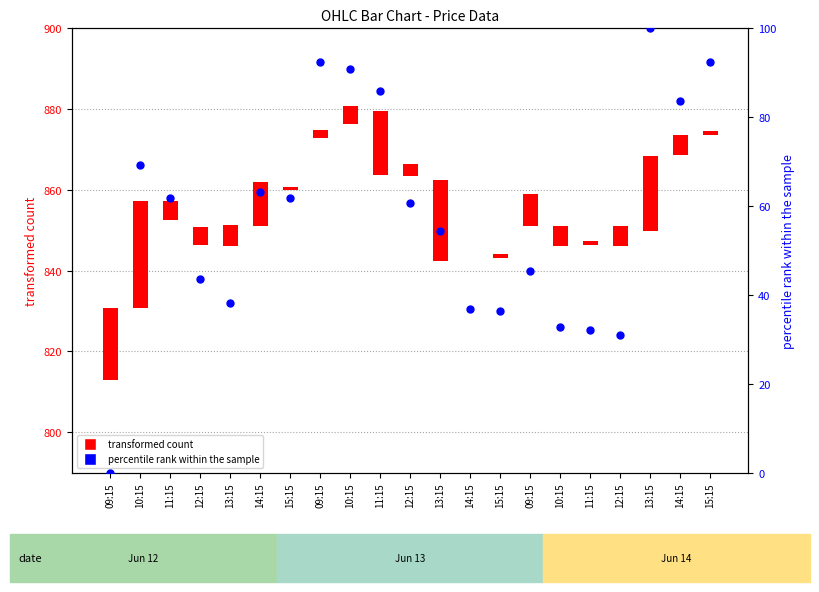

Which series has the largest total across all categories?

percentile rank within the sample